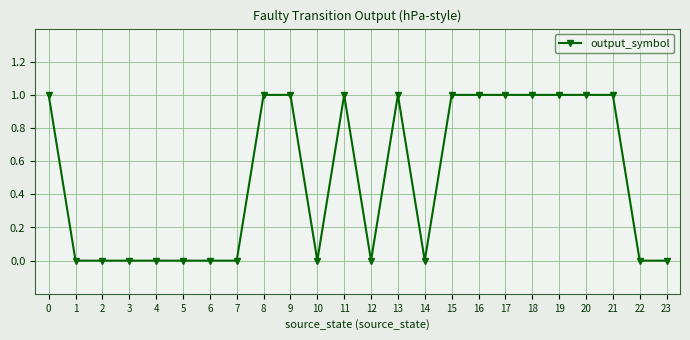

What is the value of the 10th point from the left?

1